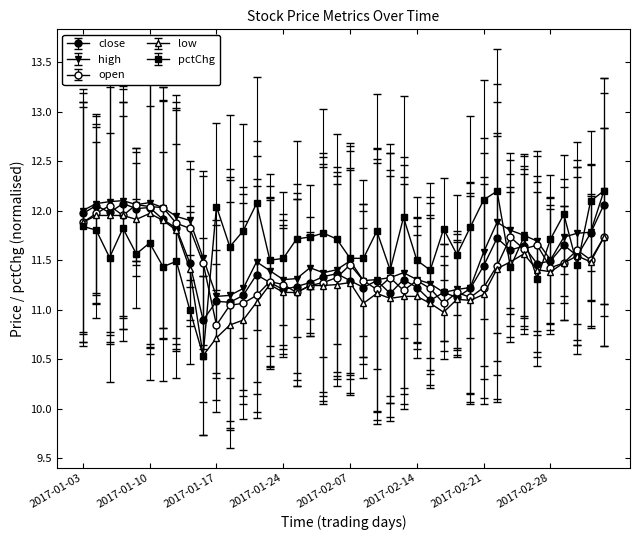

How many lines are shown in the chart?

5